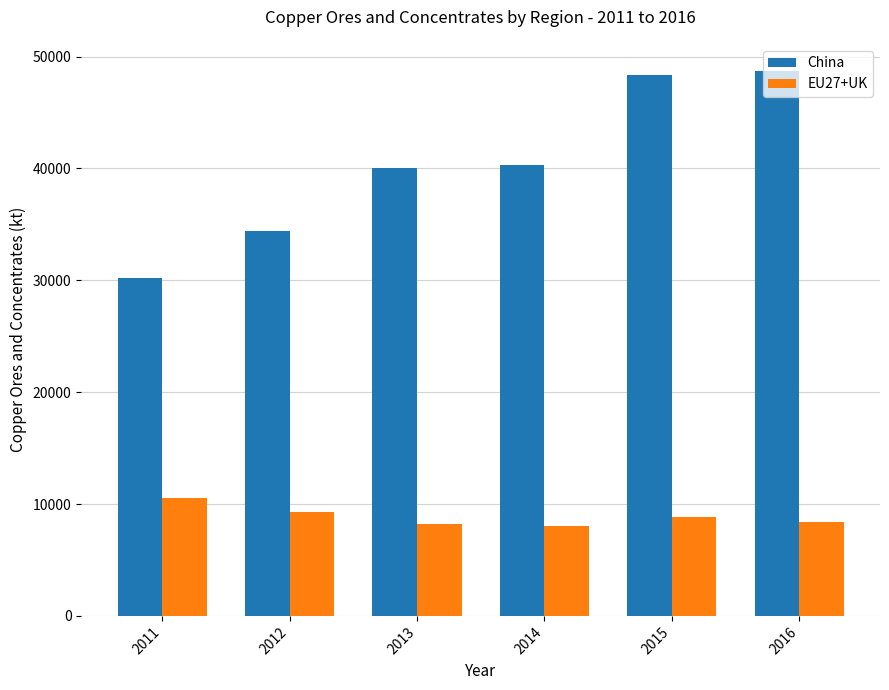

Is it true that China equals 8351.9 at 2012?

False